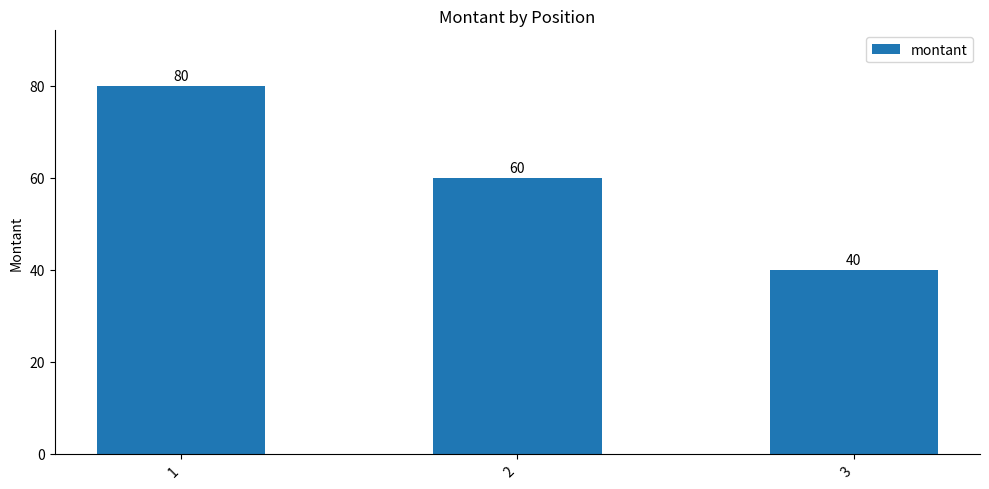

What is the value of the 1st bar from the left?

80